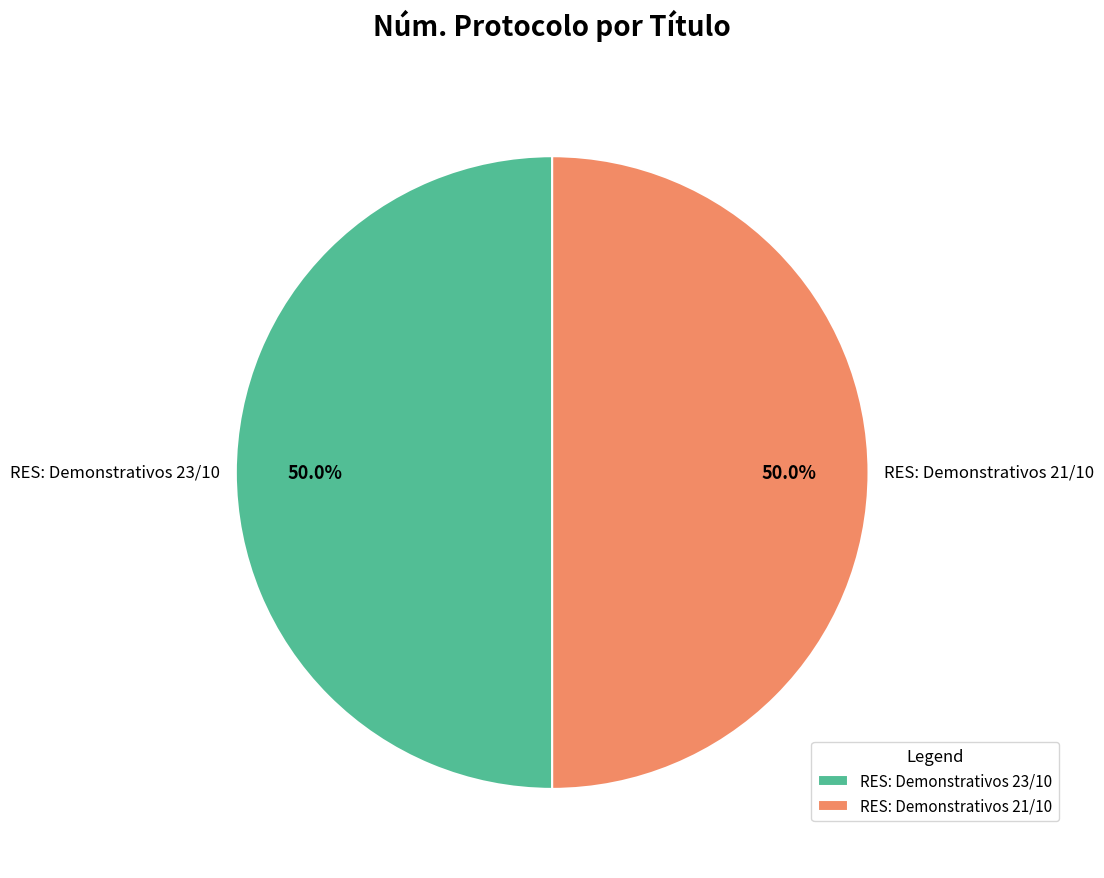

Is the sum of RES: Demonstrativos 21/10 and RES: Demonstrativos 23/10 greater than half?

Yes